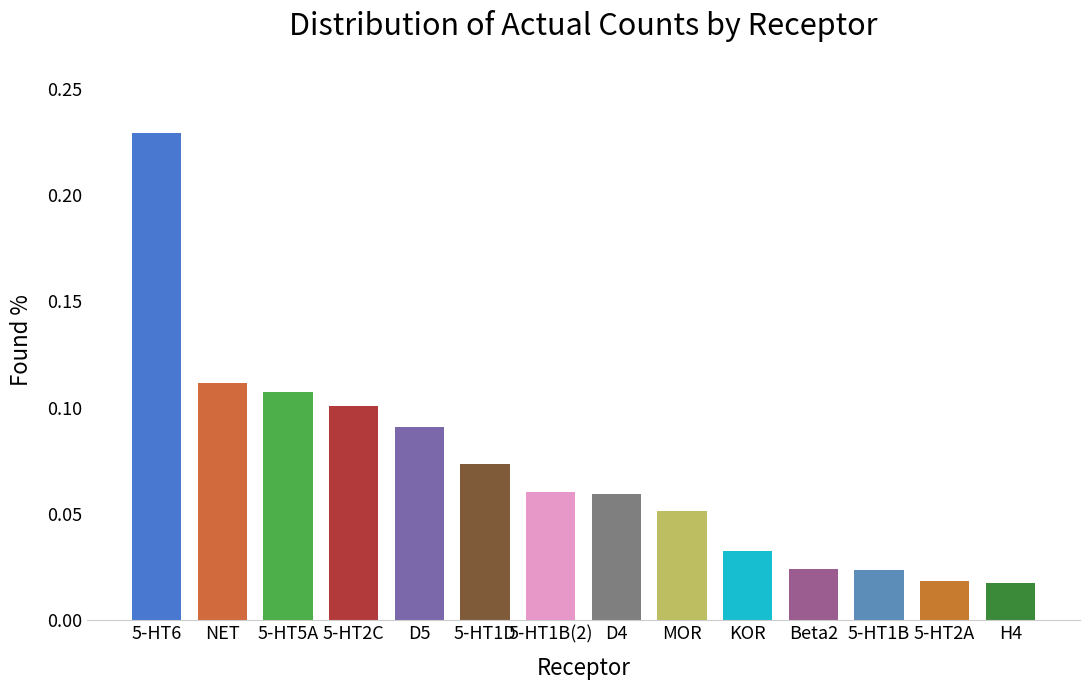

The chart shows a value of 0.1 at D4. True or false?

True